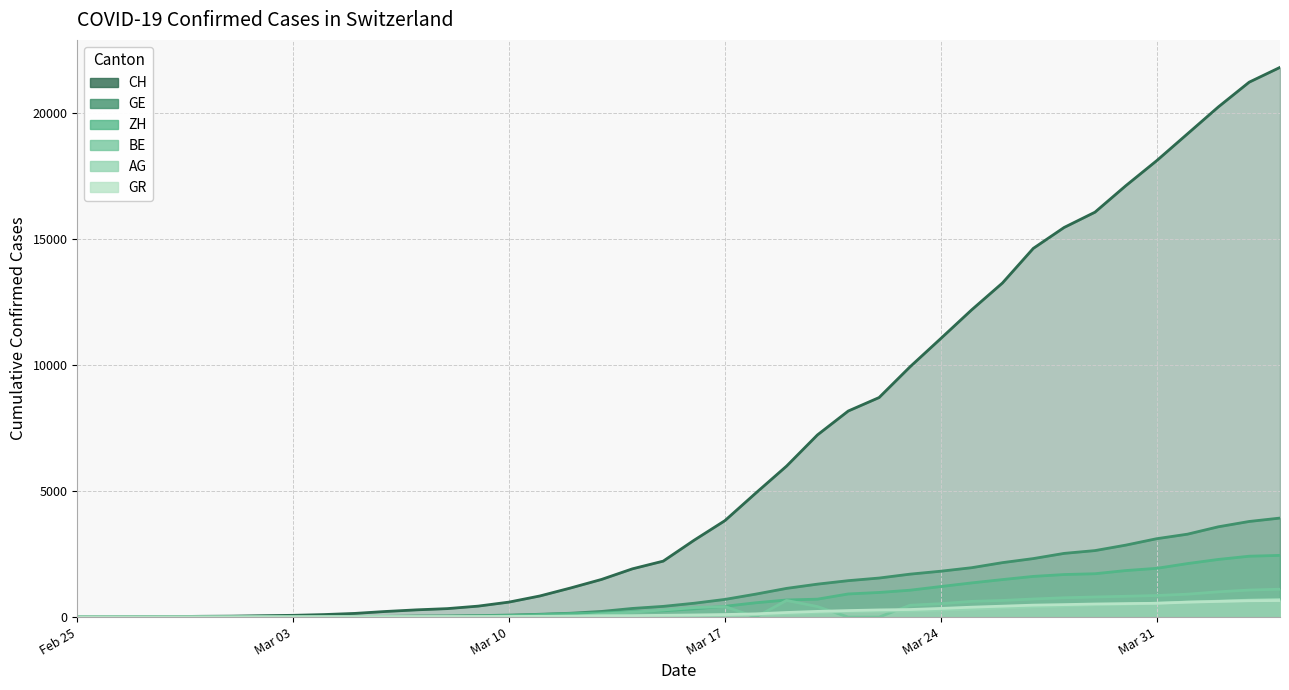

How many values in ZH are above zero?

38